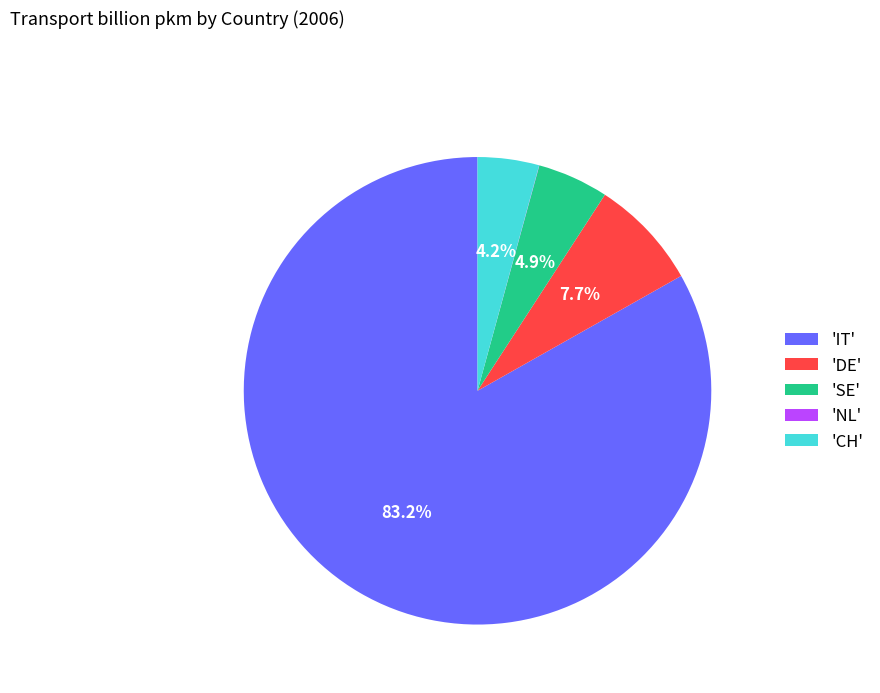

Is there any slice that represents more than half of the pie?

Yes